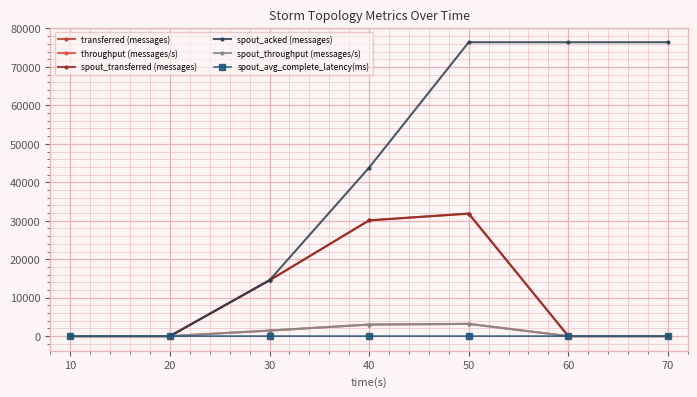

Does the chart have visible grid lines?

Yes